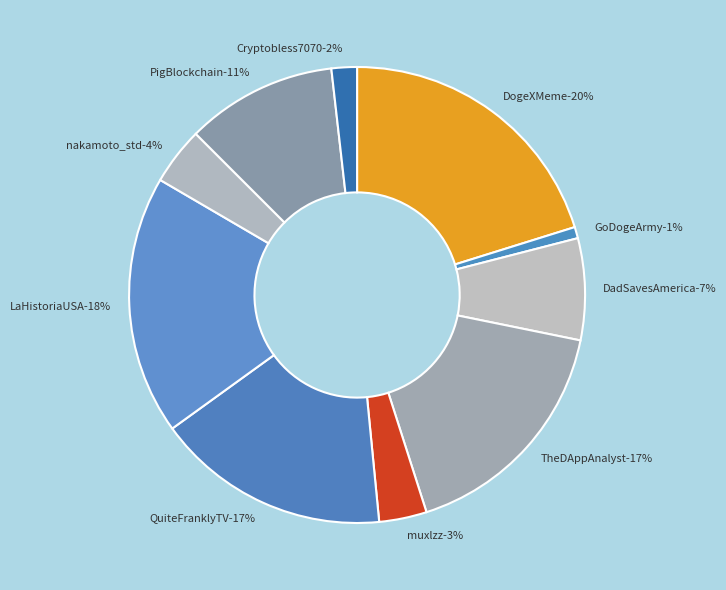

The DadSavesAmerica slice represents 7% of the pie. True or false?

True